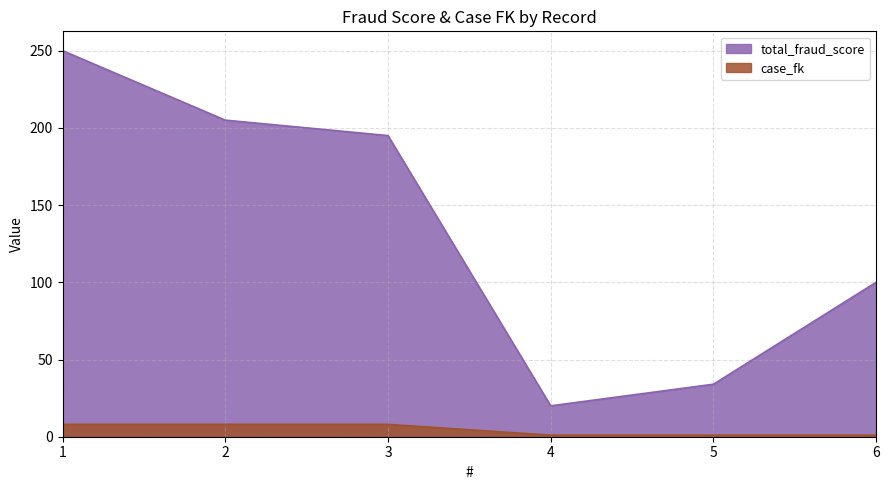

What is the sum of the total_fraud_score values at 6 and 3?

295